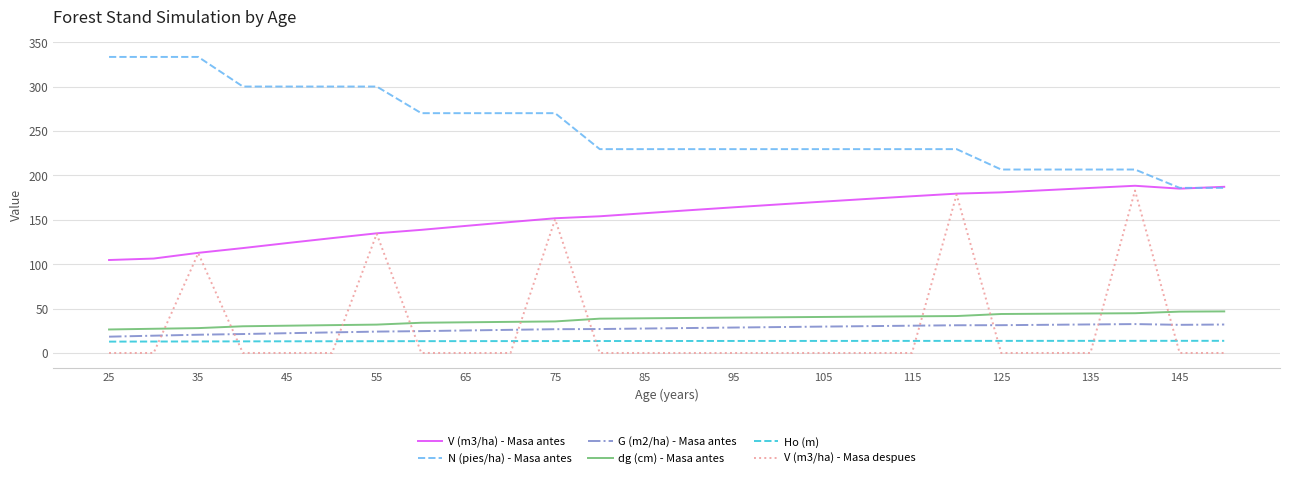

Which series has the largest total across all categories?

N (pies/ha) - Masa antes